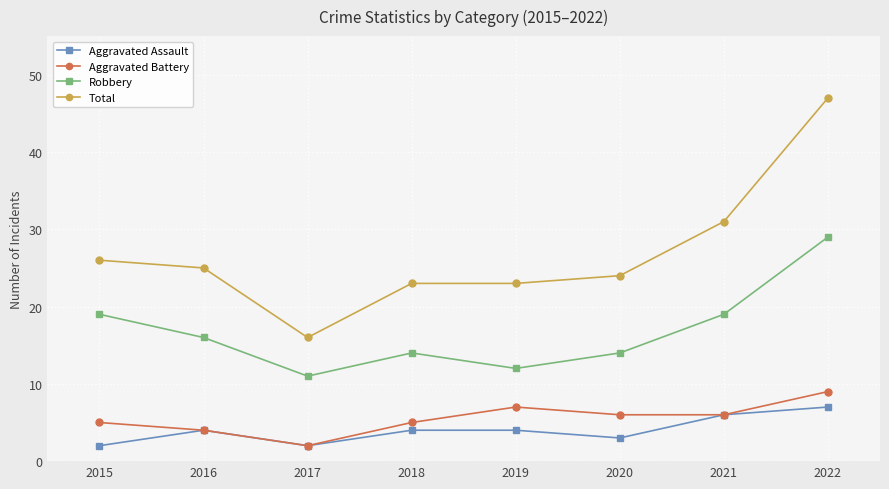

Is it true that Robbery equals 14 at 2018?

True